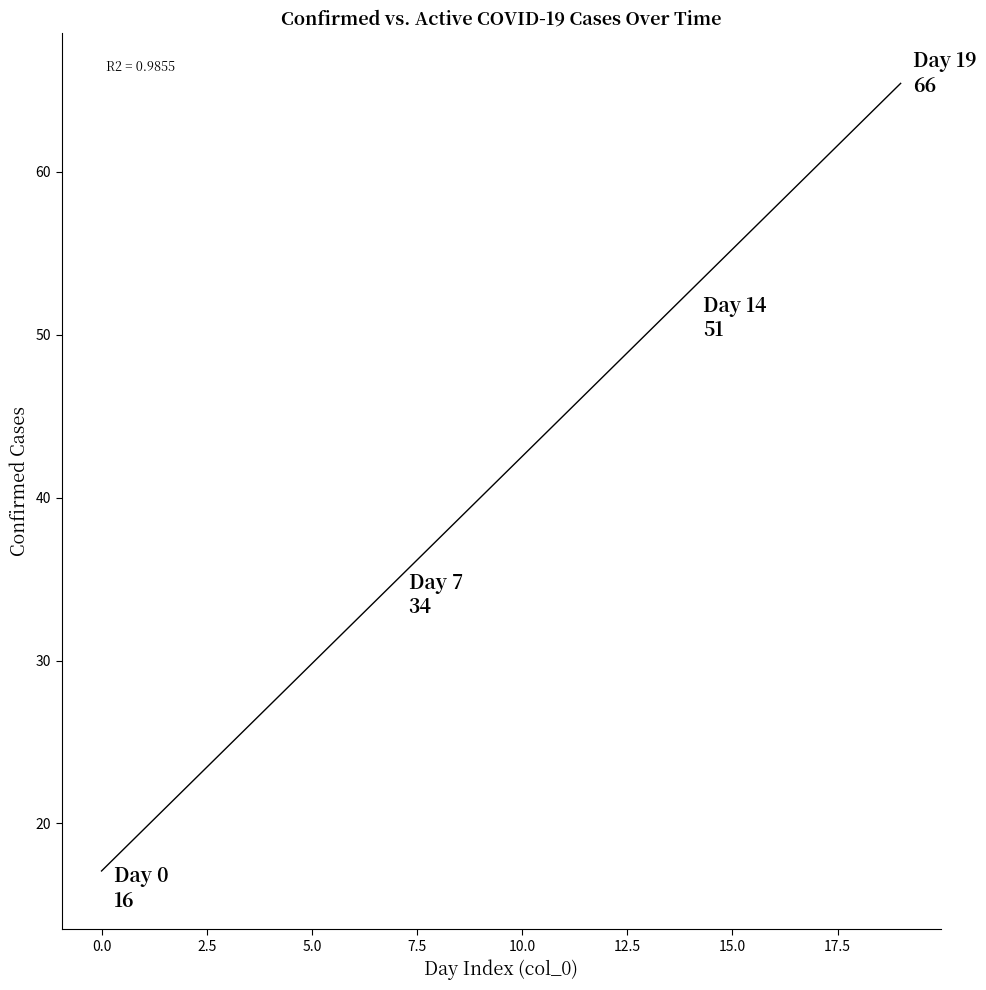

What is the range of Y values (max minus min)?

50